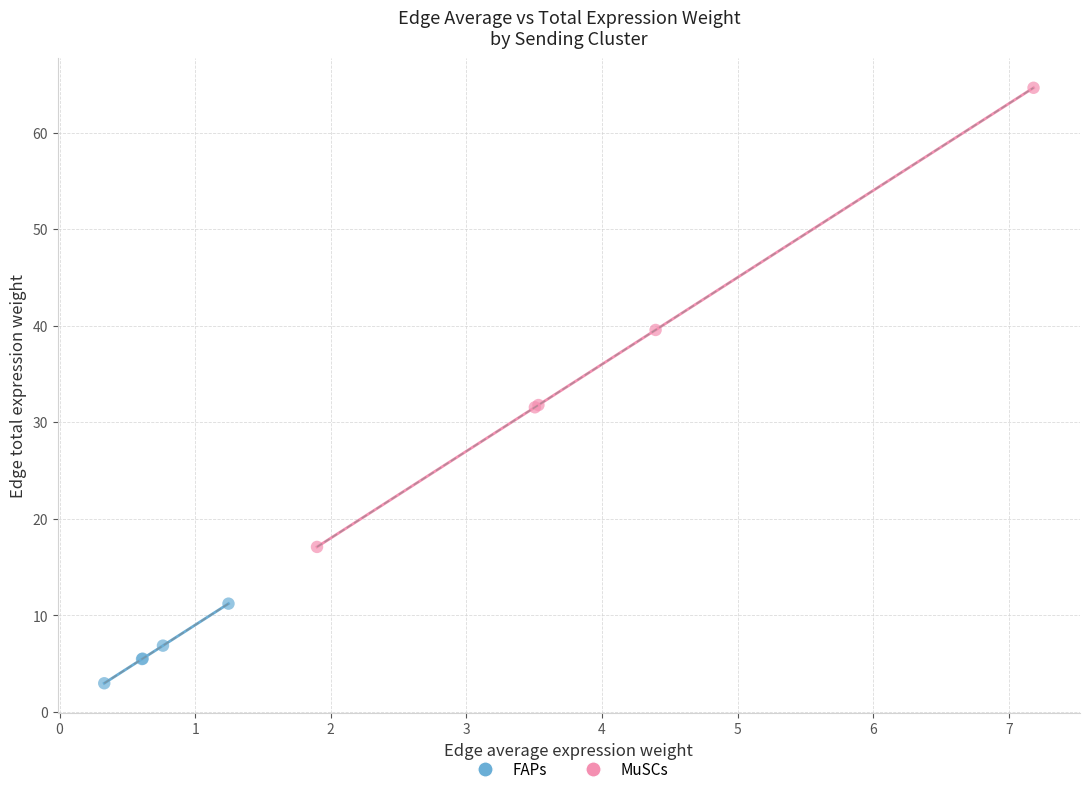

What are all the series names shown in the legend?

FAPs, MuSCs